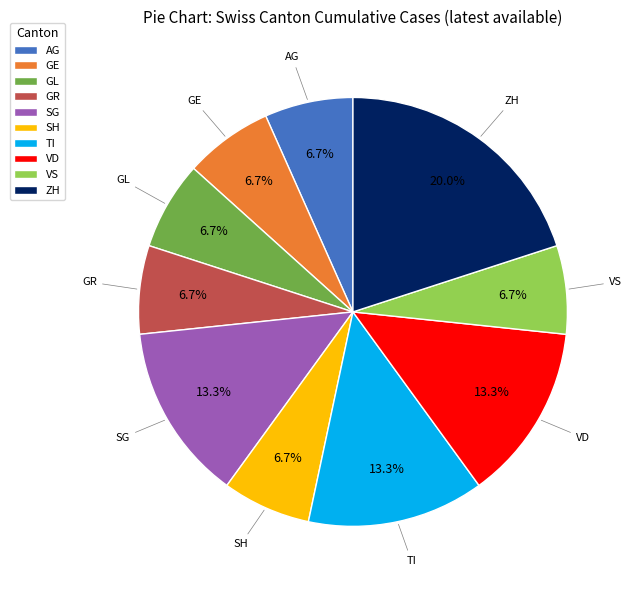

The SG slice represents 4% of the pie. True or false?

False